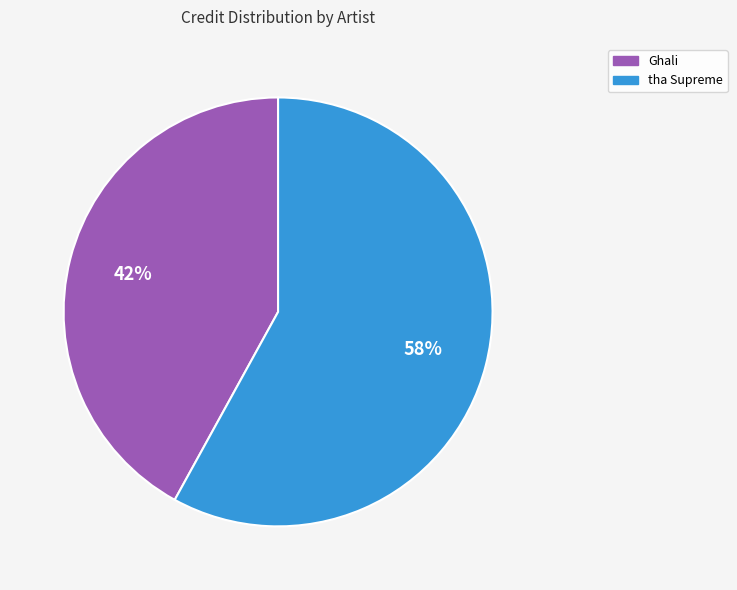

Which slice is the smallest?

Ghali